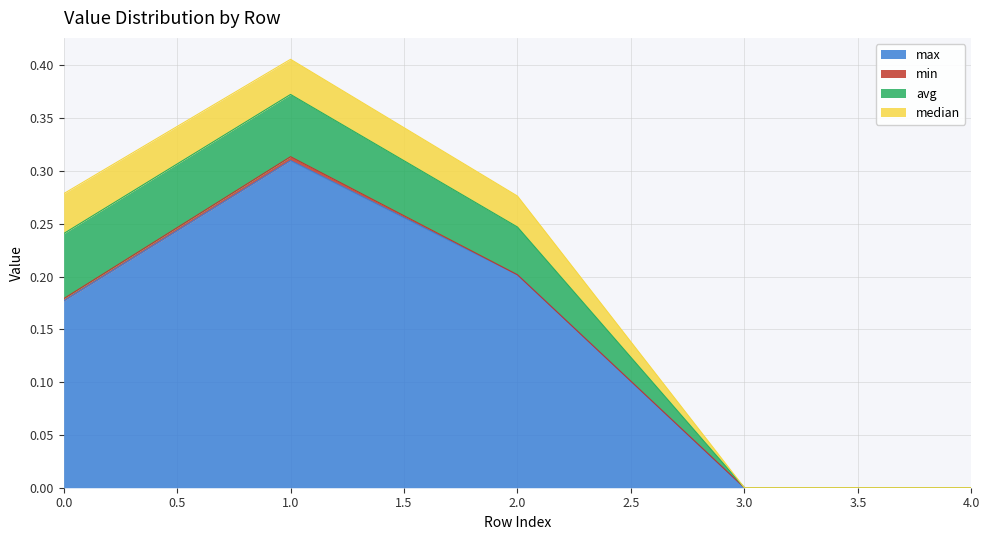

True or false: min and median intersect in this chart.

False